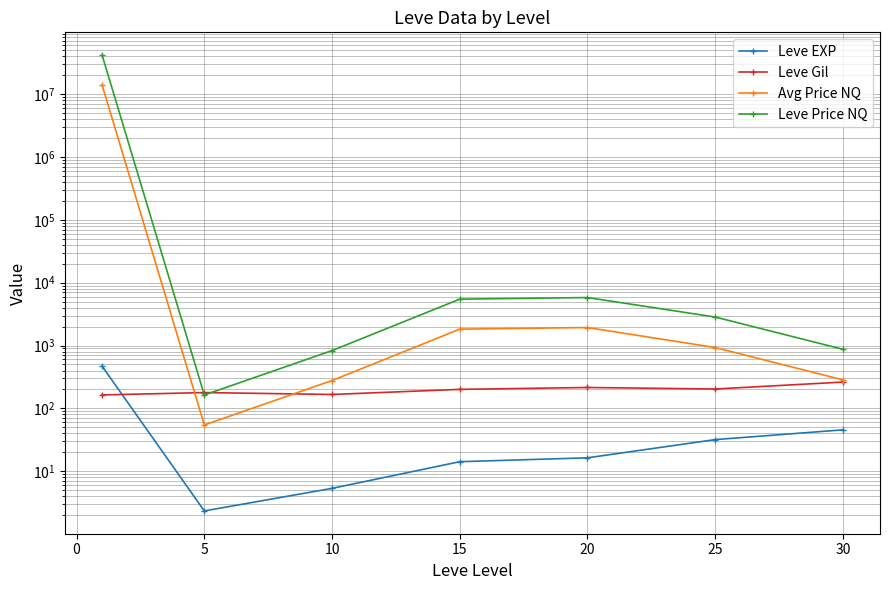

What is the value of the Leve Price NQ point at the 2nd from the left?

163.2